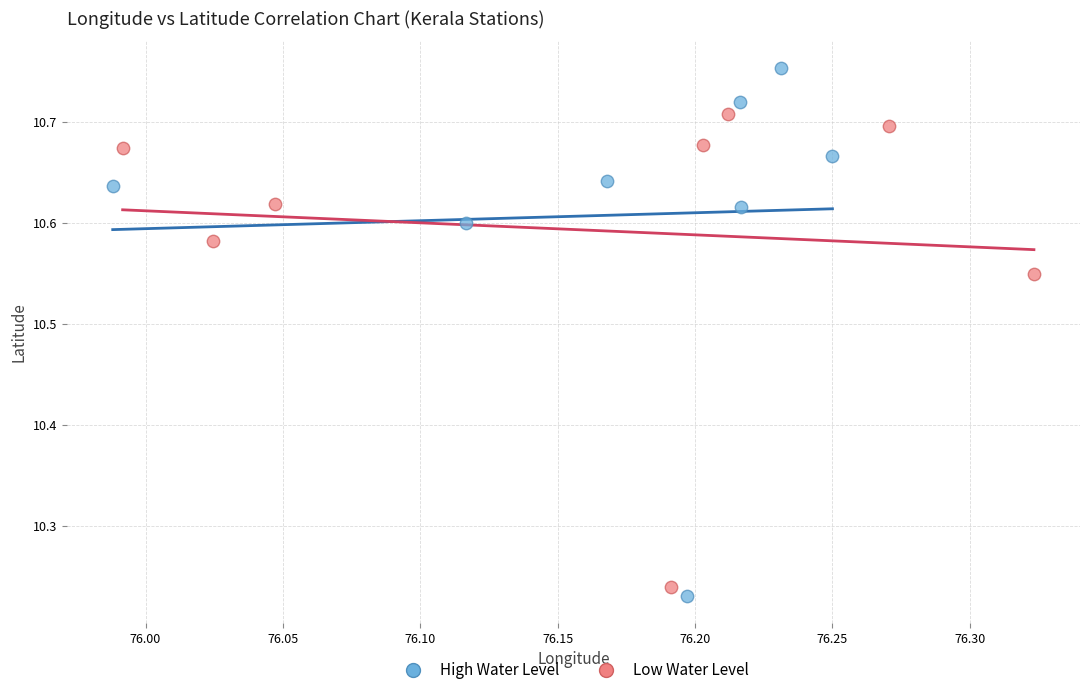

Which series has the largest Y range (max minus min)?

High Water Level